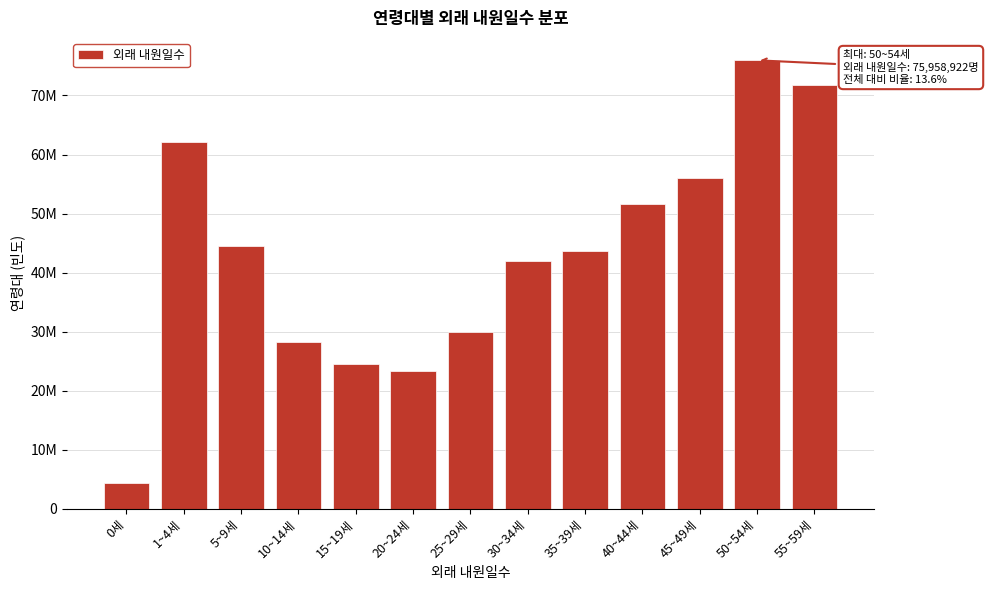

Are the bars horizontal?

No